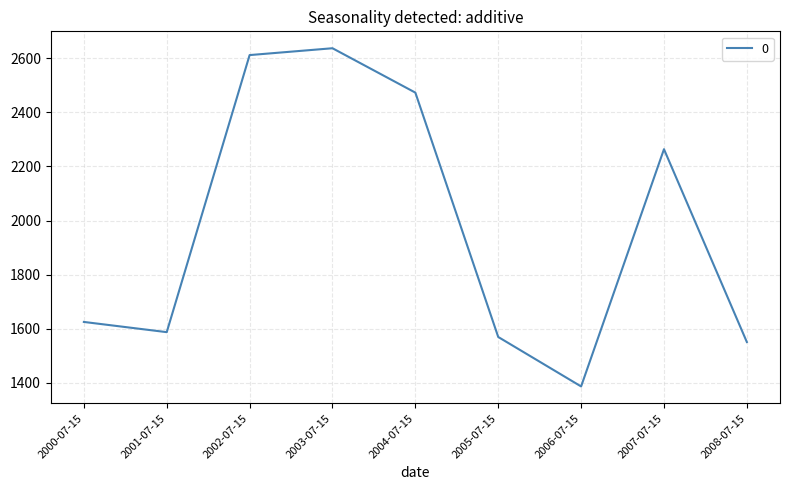

Rank the categories by value from lowest to highest.

2006-07-15, 2008-07-15, 2005-07-15, 2001-07-15, 2000-07-15, 2007-07-15, 2004-07-15, 2002-07-15, 2003-07-15